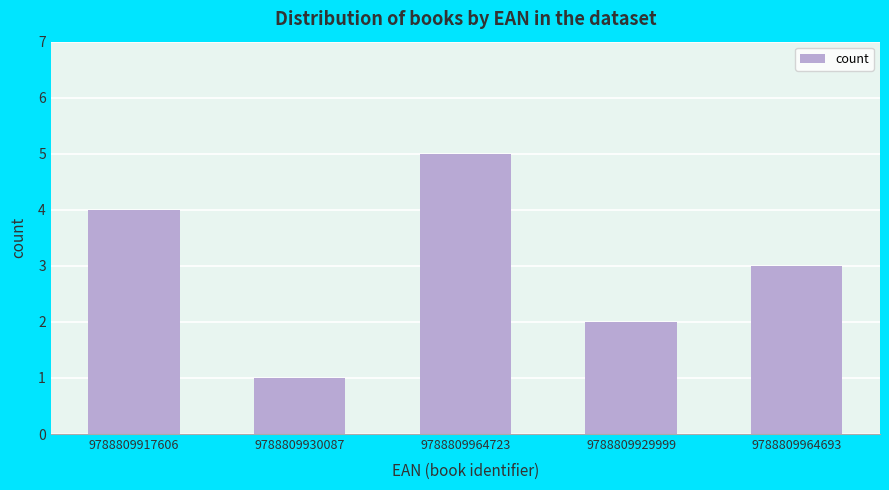

Reading left to right, transcribe all the data shown in this chart.

4	1	5	2	3